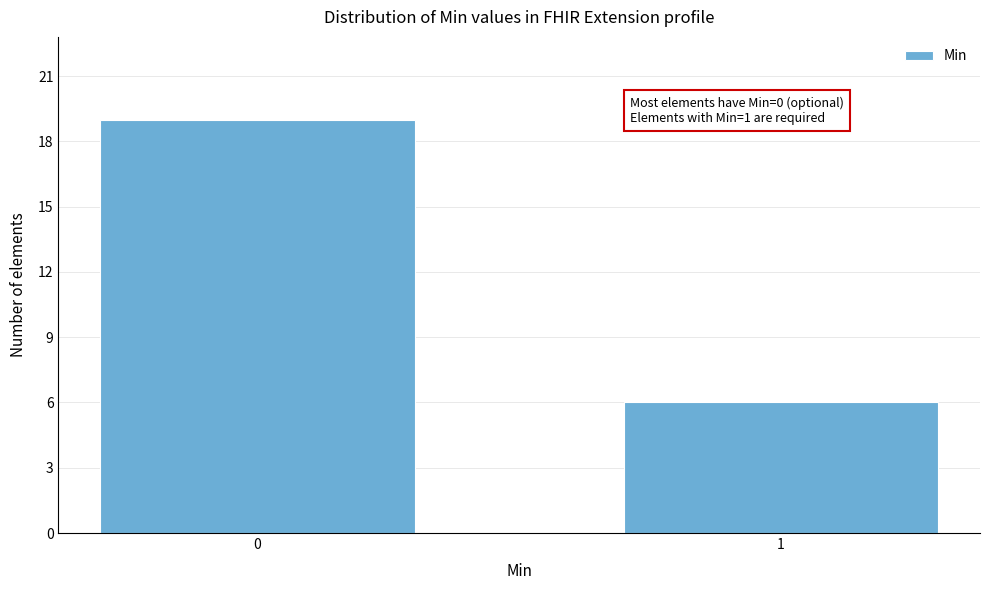

Reading right to left, list all the values displayed in this chart.

6	19